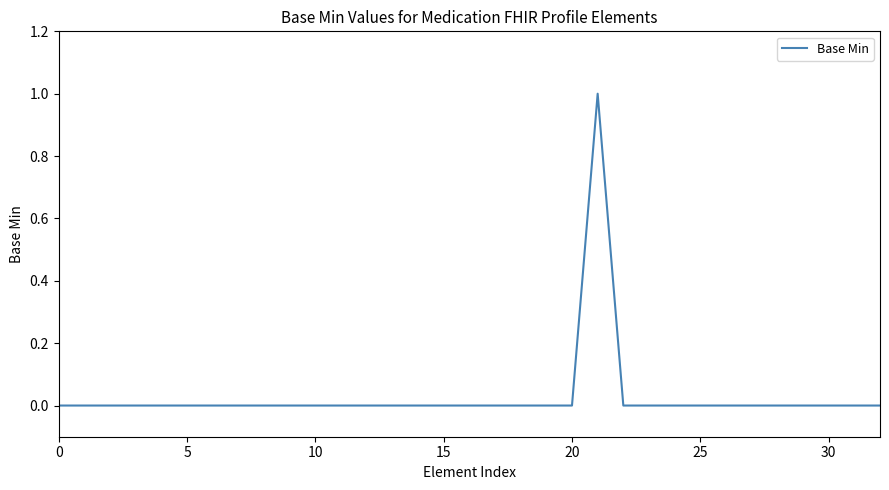

What is the maximum value shown in the chart?

1